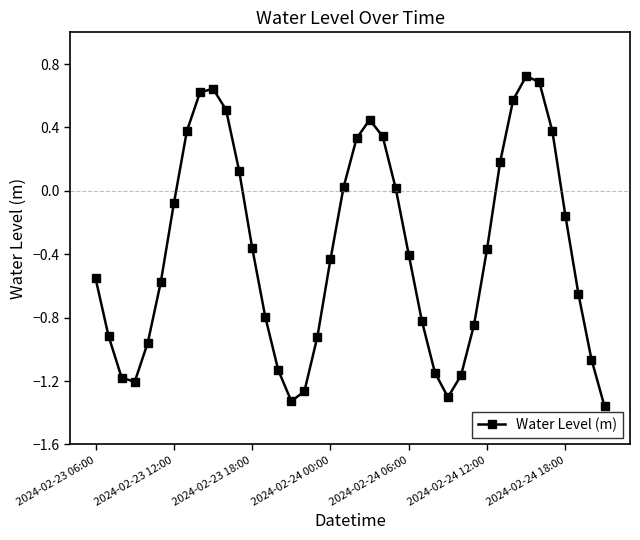

True or false: there are more than 0 points higher than both neighbors.

True